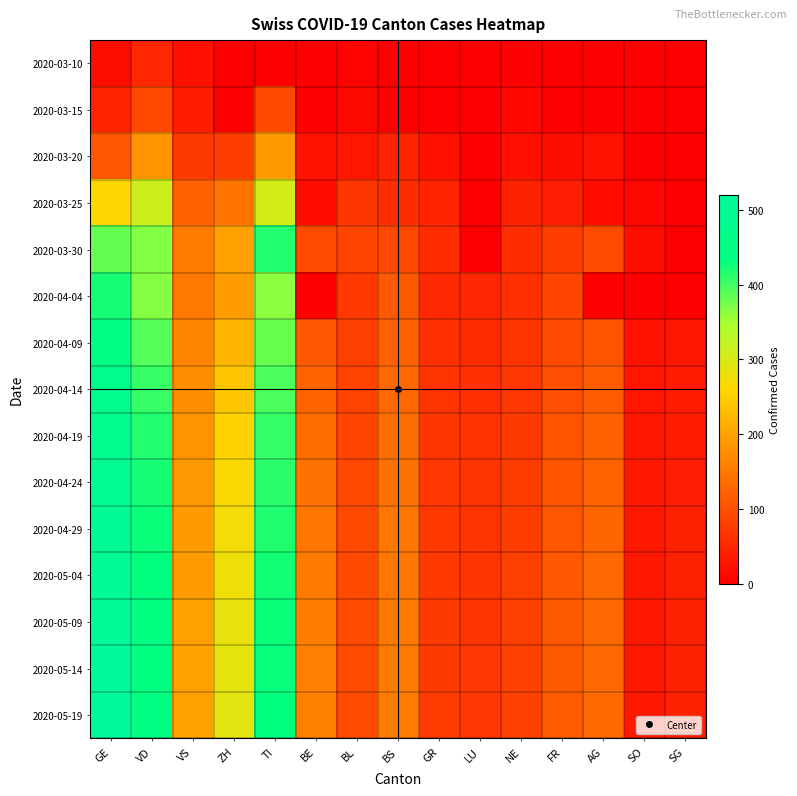

Rank the series at LU from highest to lowest value.

2020-05-14, 2020-05-19, 2020-05-09, 2020-05-04, 2020-04-29, 2020-04-24, 2020-04-19, 2020-04-14, 2020-04-09, 2020-04-04, 2020-03-10, 2020-03-15, 2020-03-20, 2020-03-25, 2020-03-30